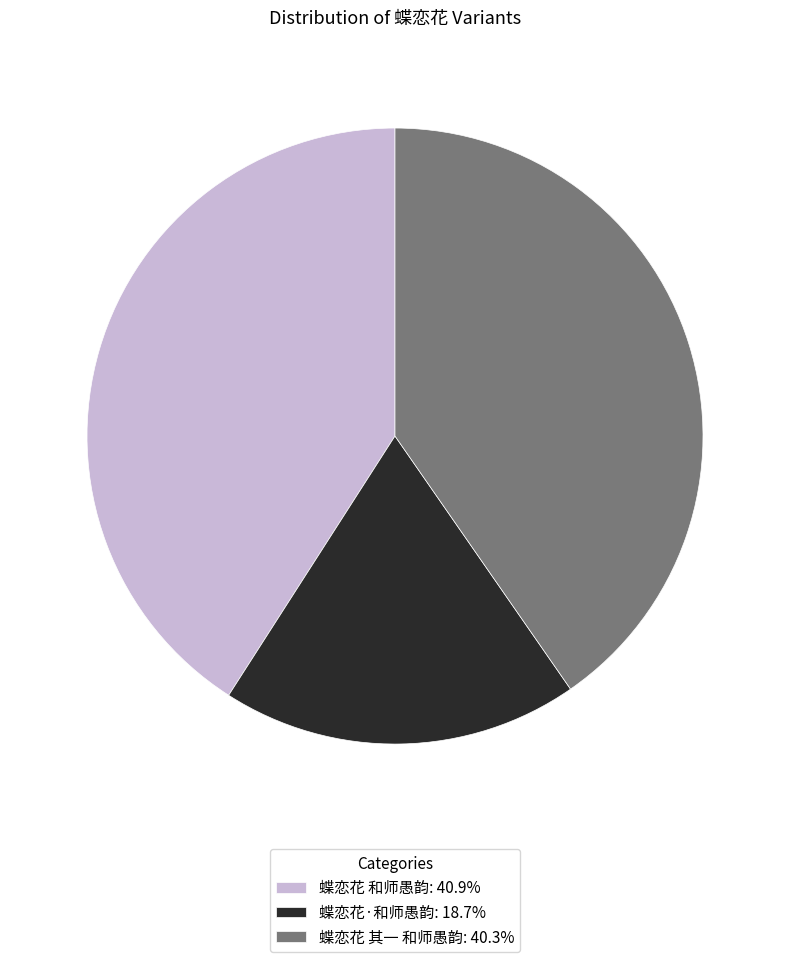

Do 蝶恋花·和师愚韵: 18.7% and 蝶恋花 其一 和师愚韵: 40.3% together represent more than half of the pie?

Yes